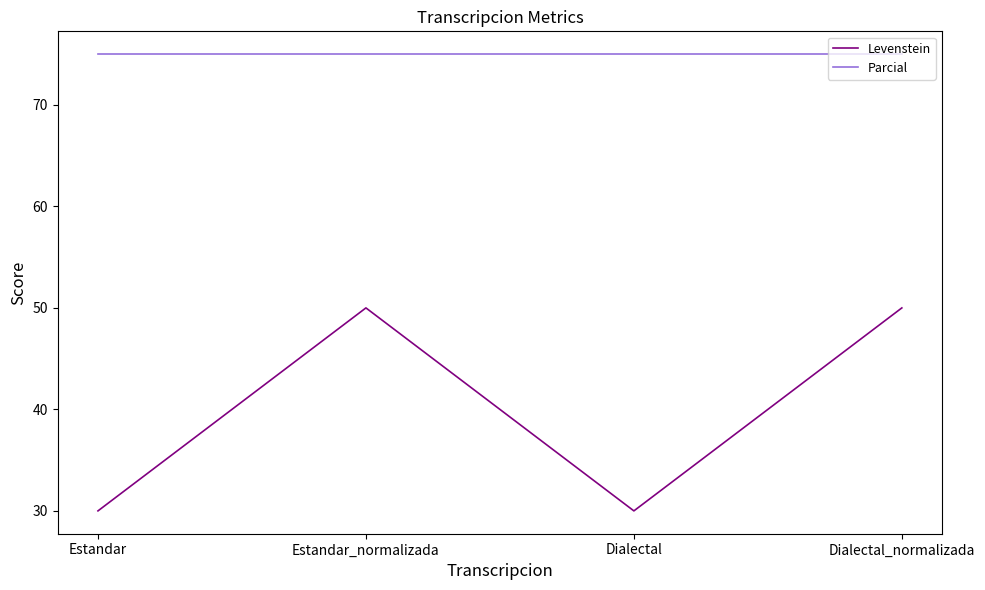

What is the maximum value for Parcial?

75.0